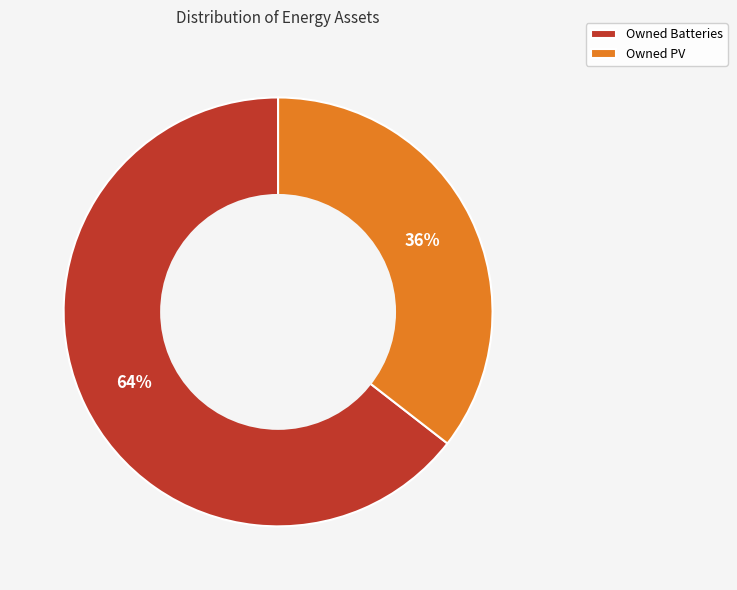

Is it true that Owned PV is 36% of the pie?

True